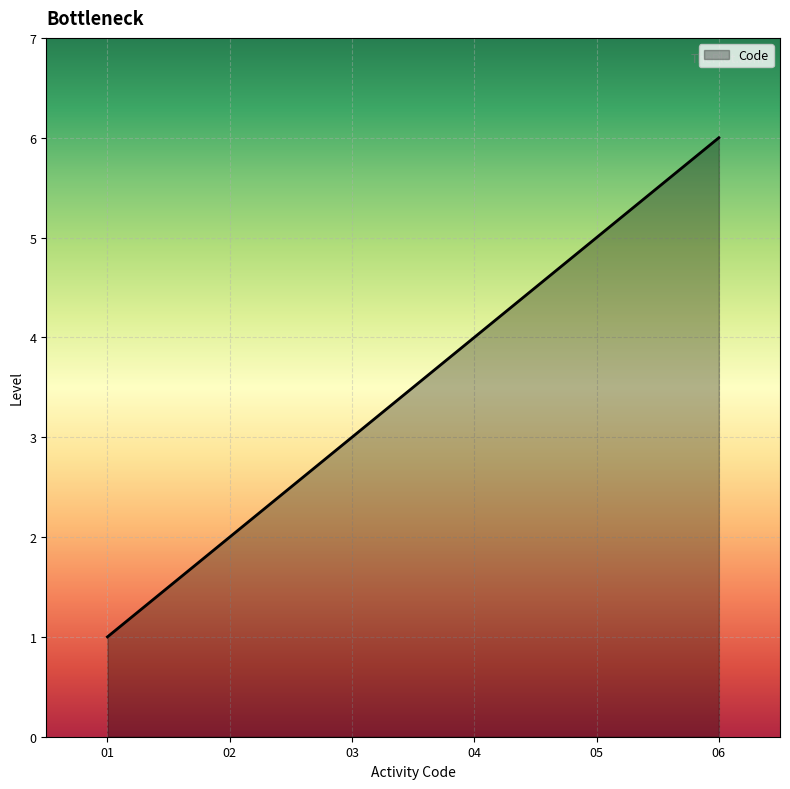

Which label corresponds to the largest value in the chart?

06